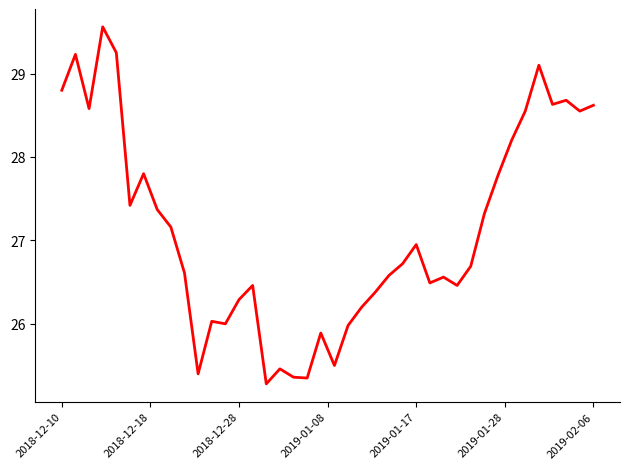

What is the smallest value displayed?

25.3